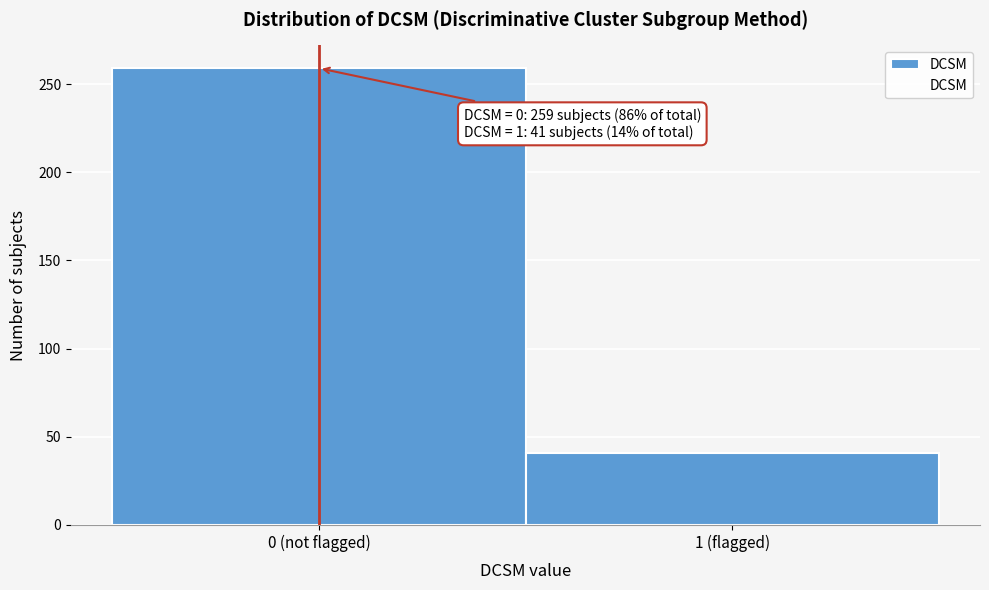

Reading left to right, list all the values displayed in this chart.

259	41